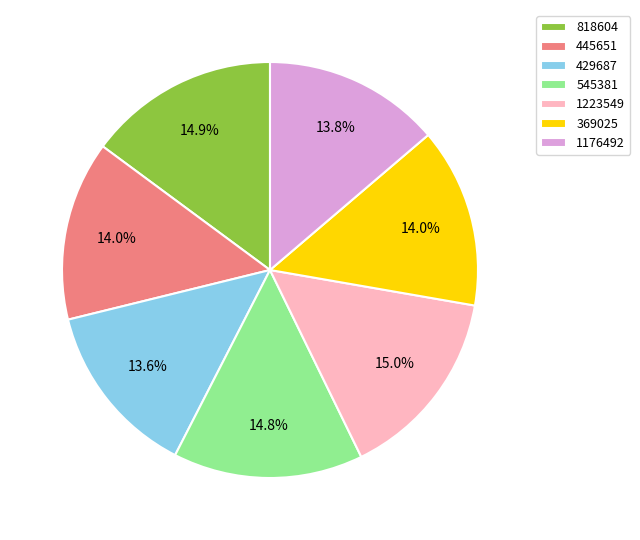

Is there a majority slice in this chart?

No